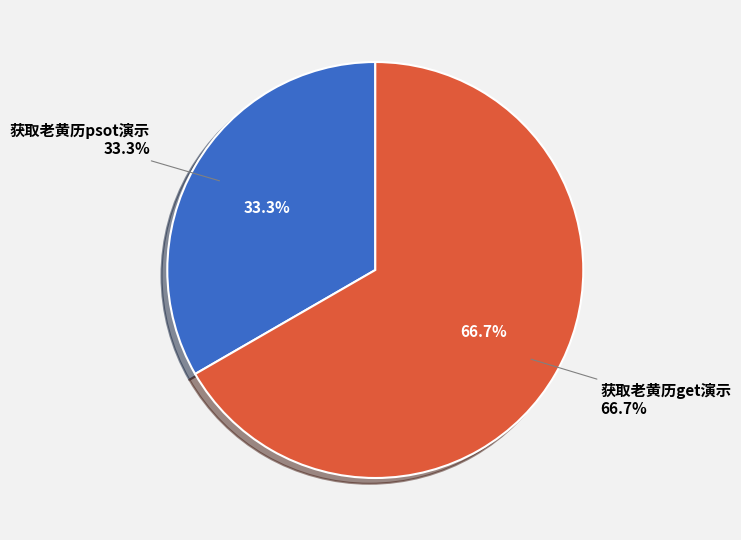

To the nearest percent, what is the combined percentage of 获取老黄历psot演示 and 获取老黄历get演示?

100%